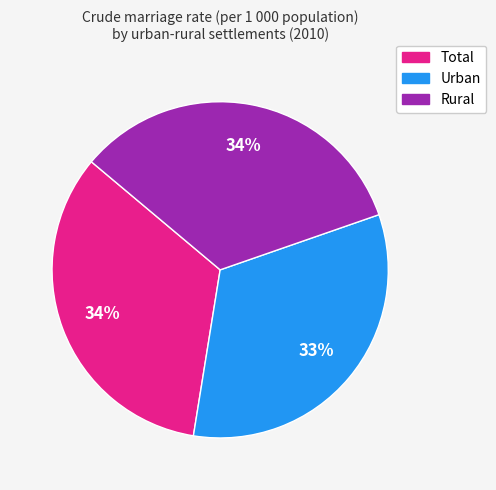

Is the sum of Urban and Total greater than half?

Yes